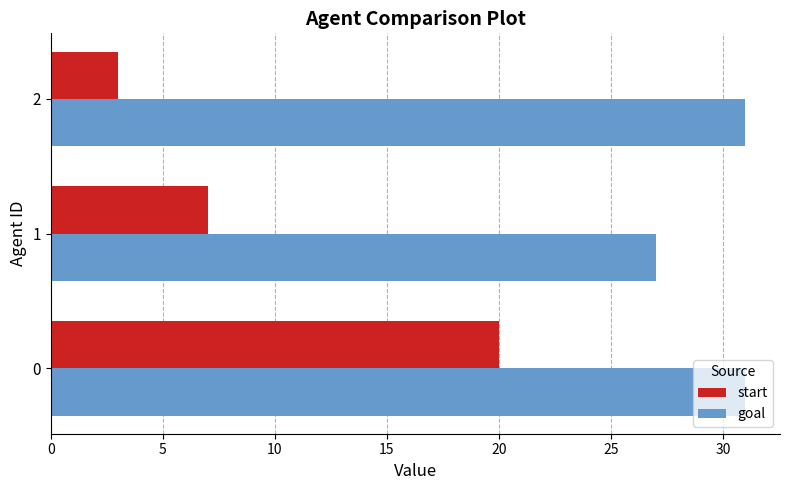

At how many categories does at least one series exceed 18?

3